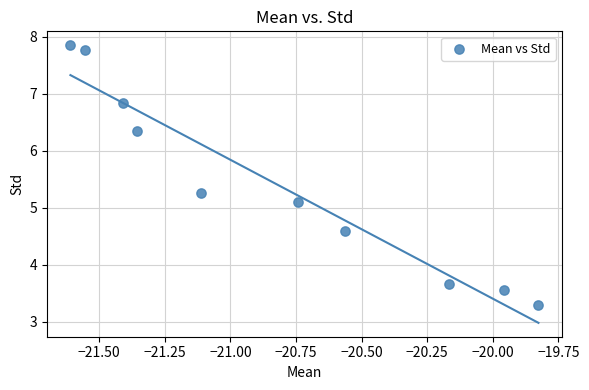

What Y value in the scatter plot is closest to 5?

5.1